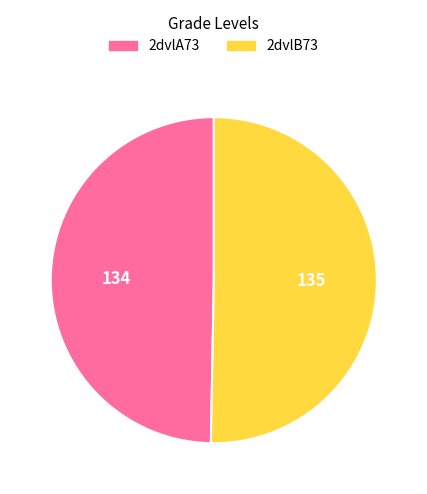

Is there any slice that represents more than half of the pie?

Yes